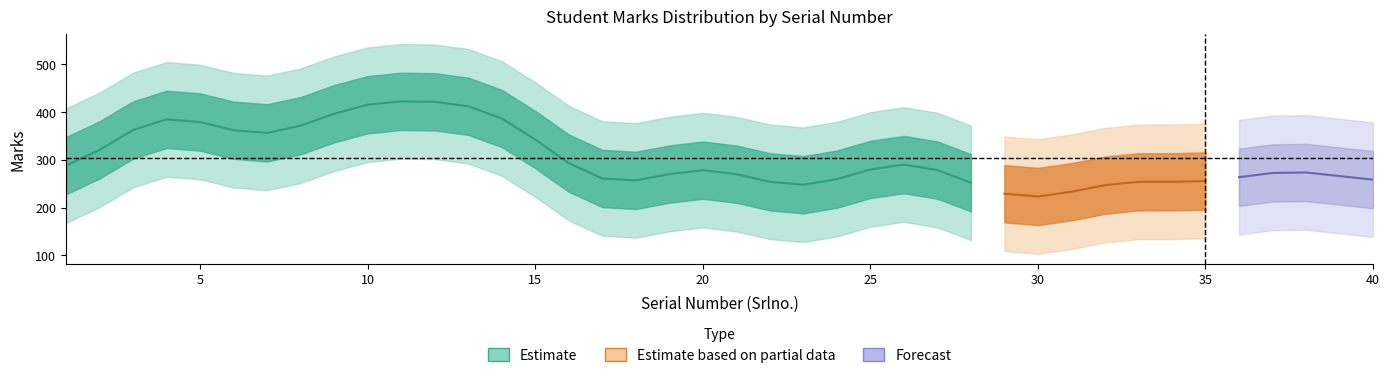

Is this an area chart (filled region under the line)?

No